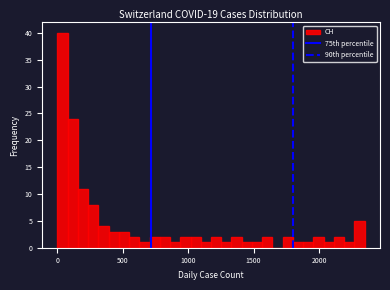

Around what value on the x-axis is the tallest bar? Give the approximate position of its centre, as read against the axis.

50